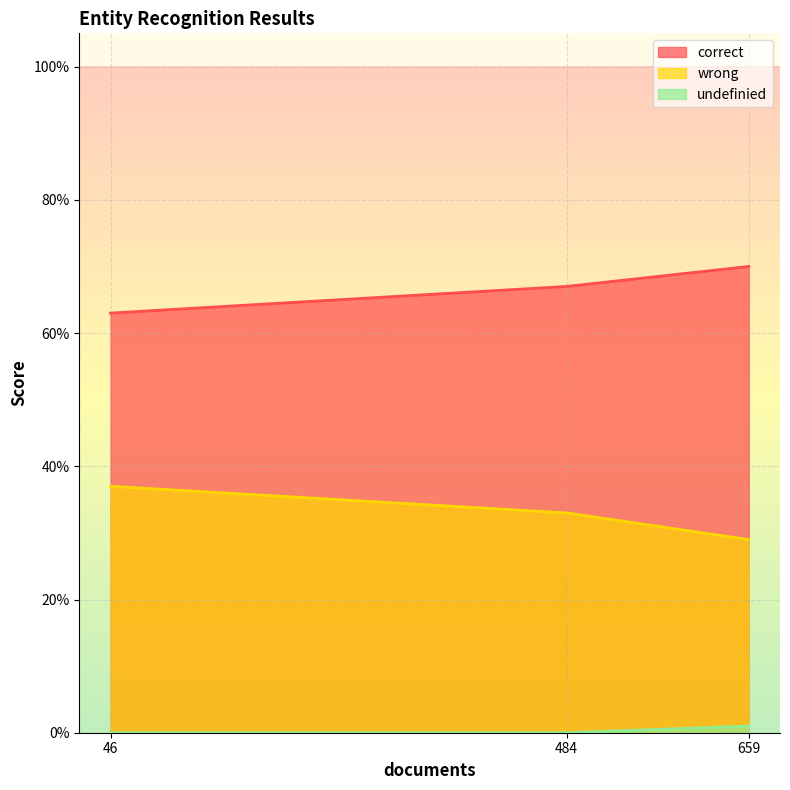

True or false: wrong has a value of 0.4 at 659.

False